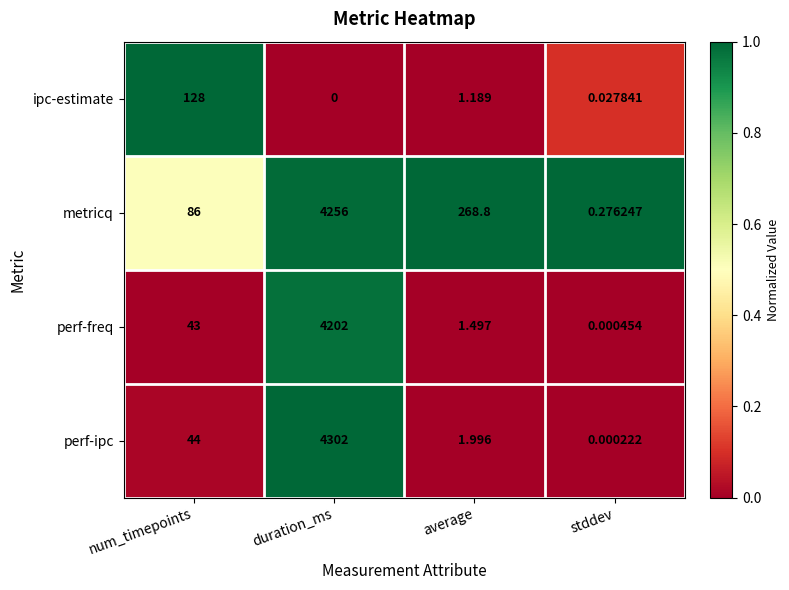

Where does the ipc-estimate series first go above 1?

num_timepoints